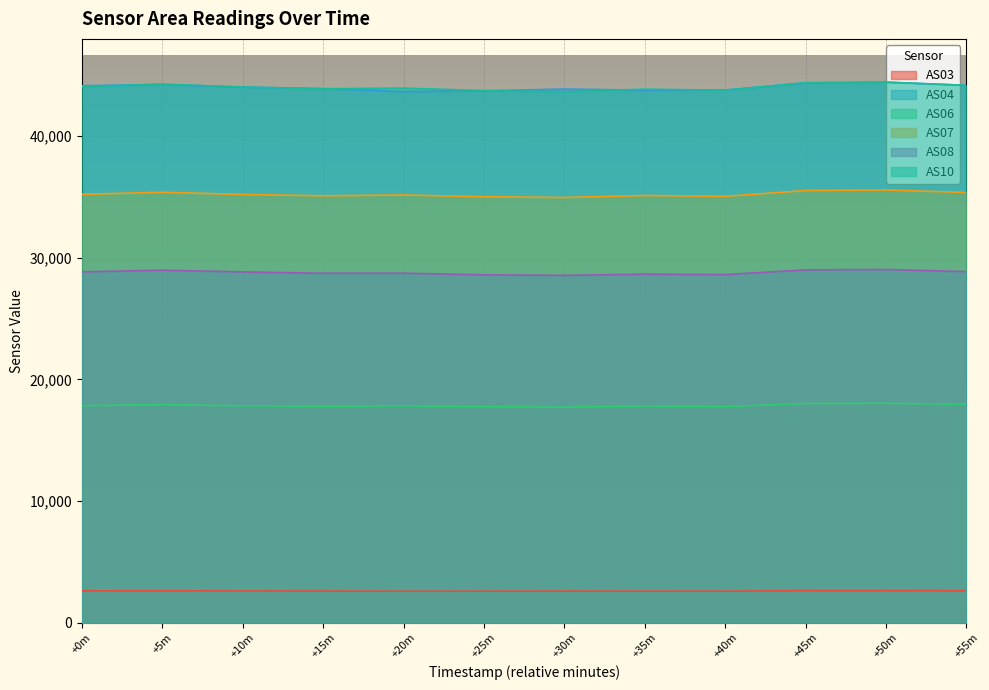

At which label does AS06 first exceed 17835?

+0m